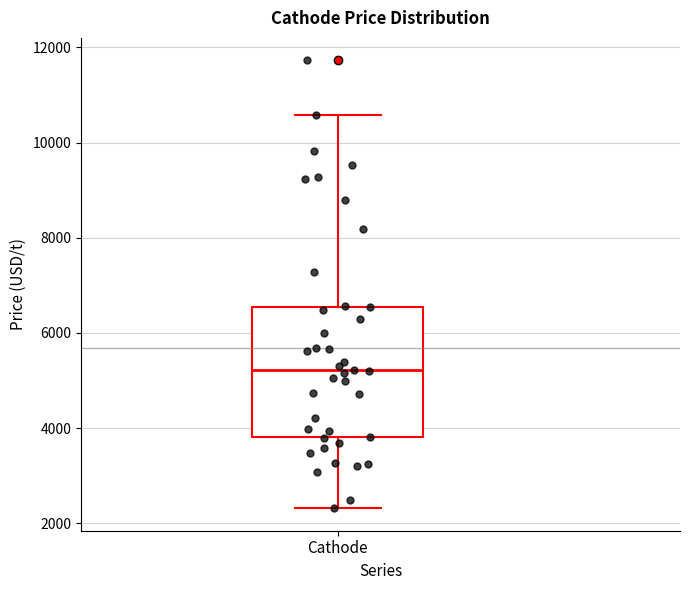

Transcribe this box plot: give where the median line is, the range the box spans, and where the two whiskers end, as read against the y-axis. The values are not printed on the chart, so give them approximately, as read against the axis.

median 5200, box 3800 to 6600, whiskers 2400 to 10600